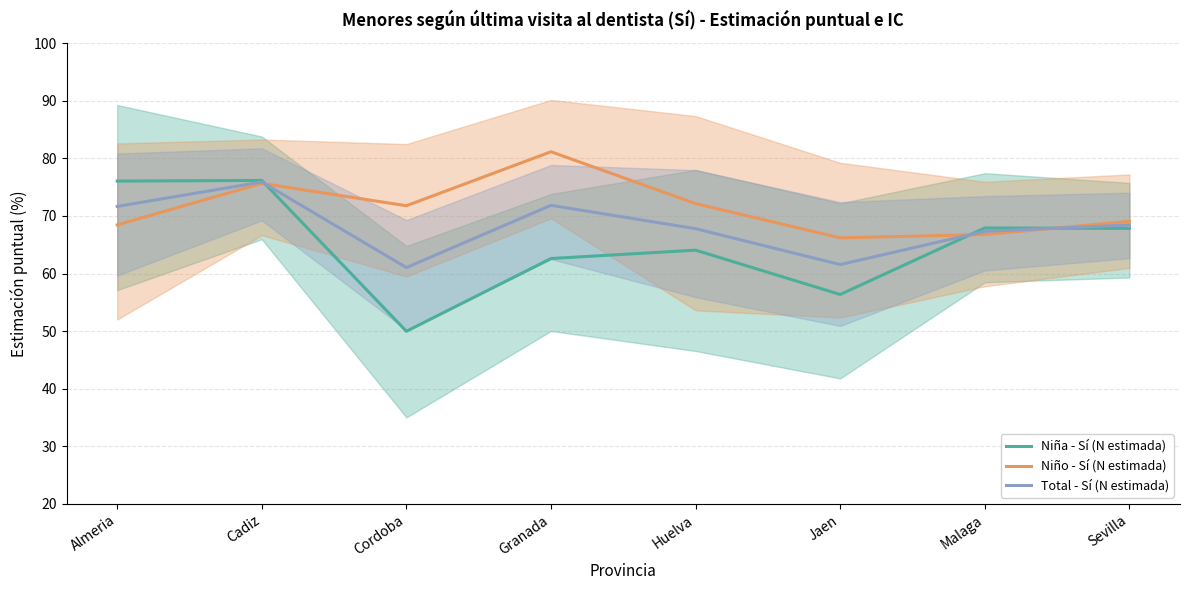

What is the average value of the Niño - Sí (N estimada) series?

71.4